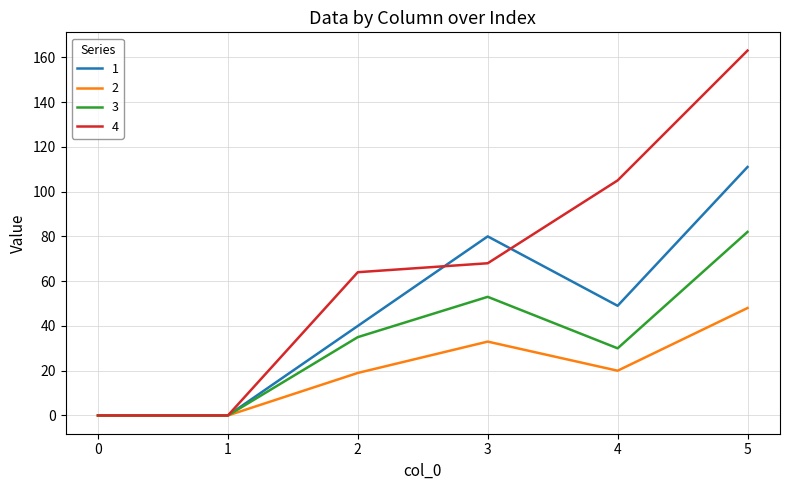

What is the difference between the maximum and second lowest values in the 1 series?

111